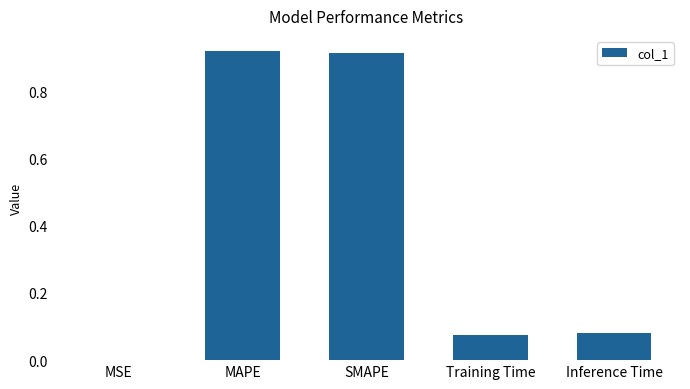

Between Training Time and MAPE, which is larger?

MAPE